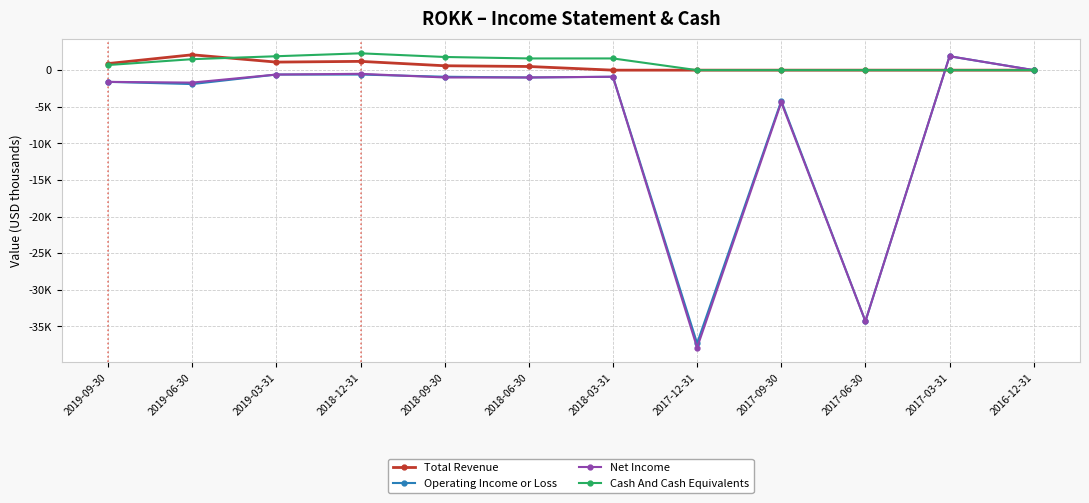

What are all the series names shown in the legend?

Total Revenue, Operating Income or Loss, Net Income, Cash And Cash Equivalents